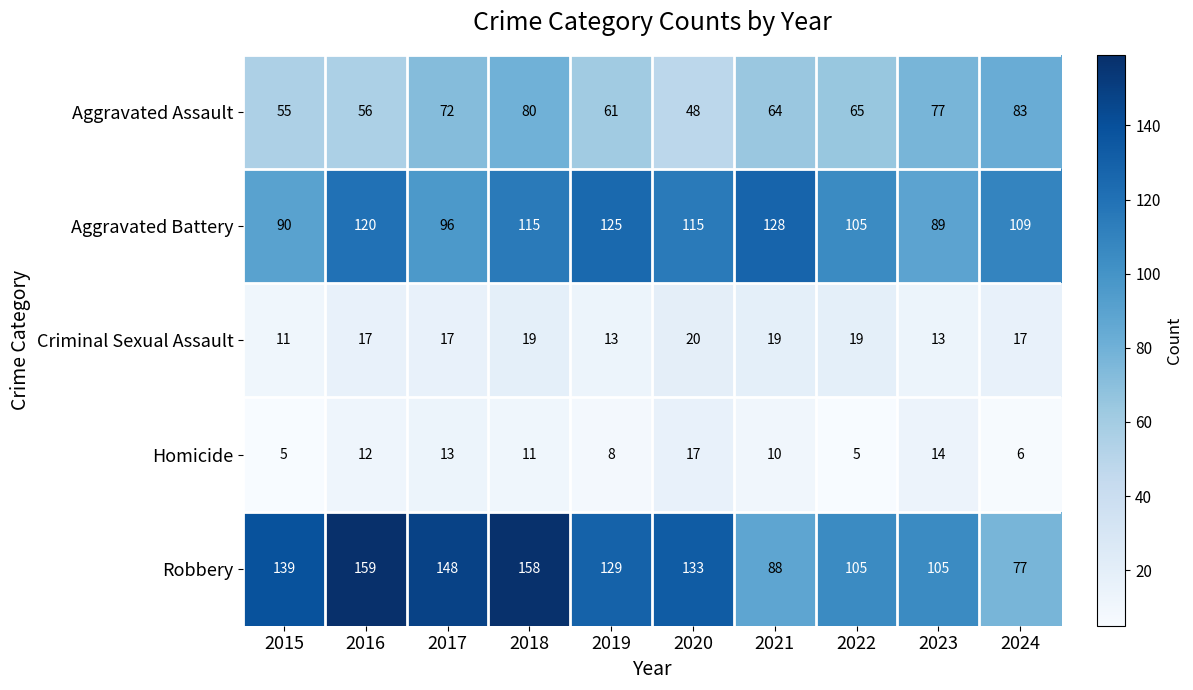

Is the value of Aggravated Battery at 2024 greater than the value of Criminal Sexual Assault at 2024?

Yes